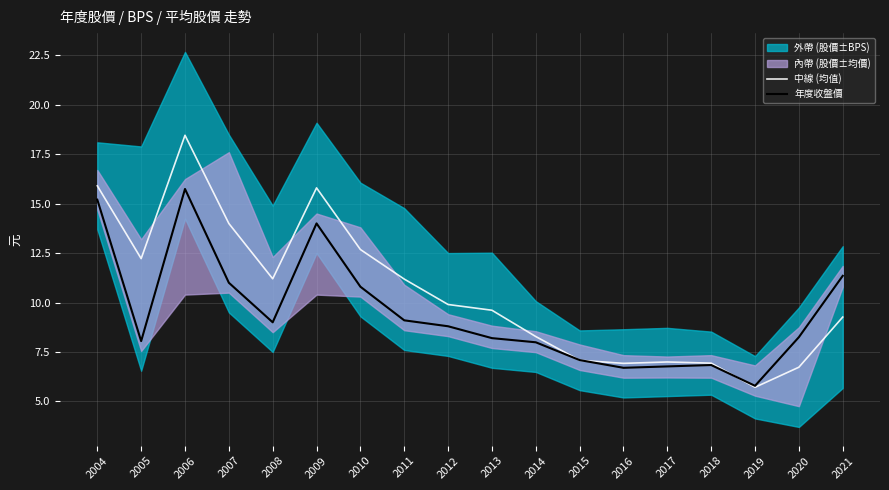

At which category does 年度收盤價 reach its first local peak?

2006